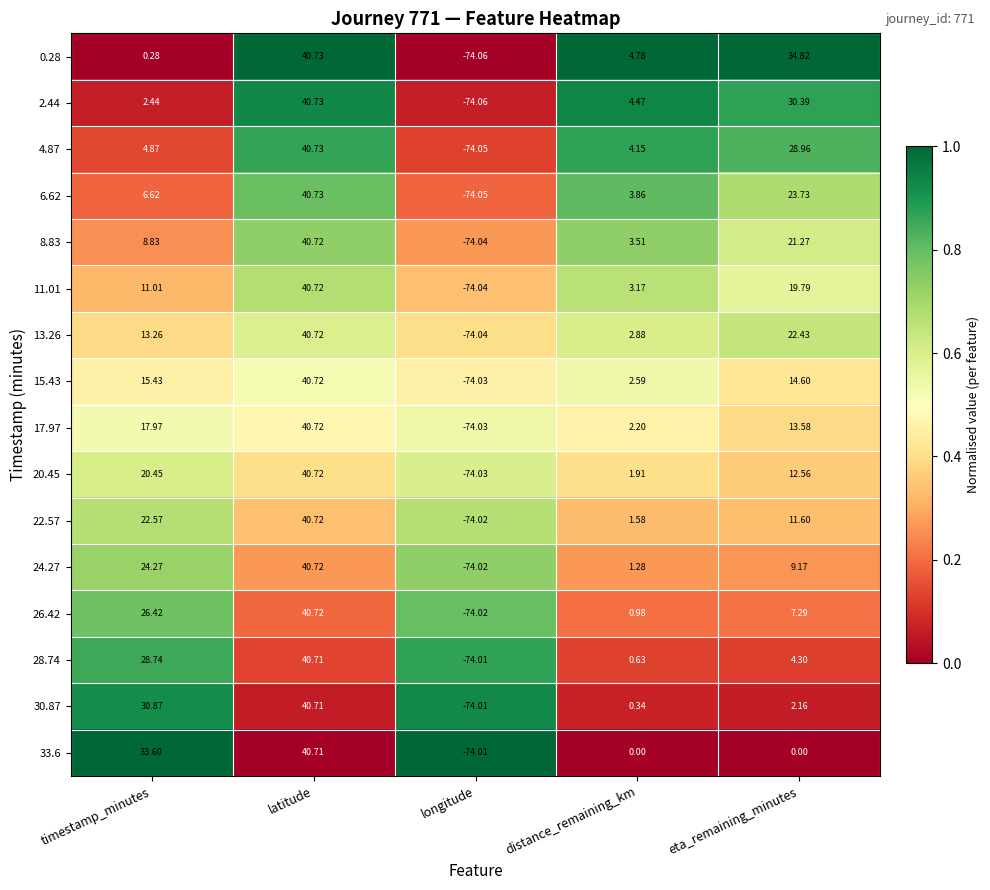

What is the spread (max minus min) of values at latitude?

0.0